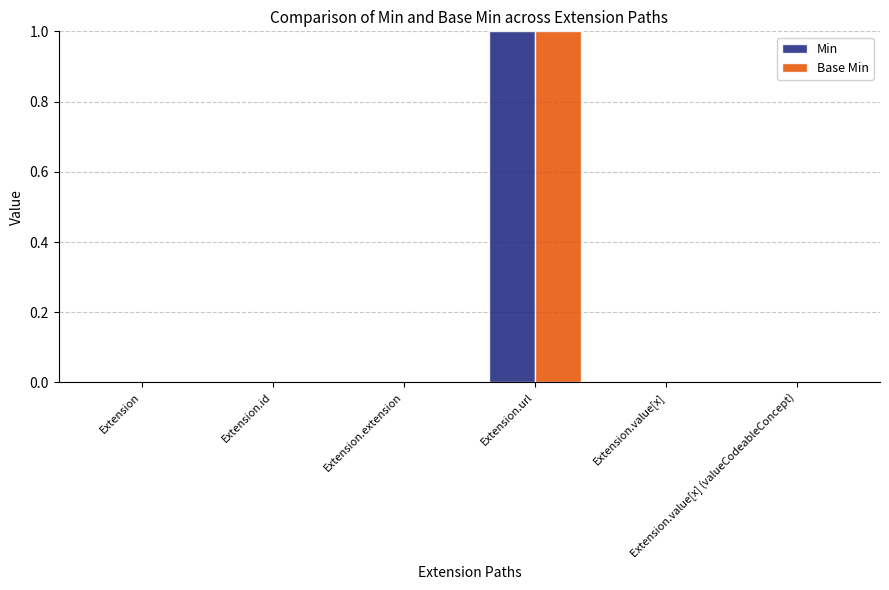

How many data points does each series have?

6